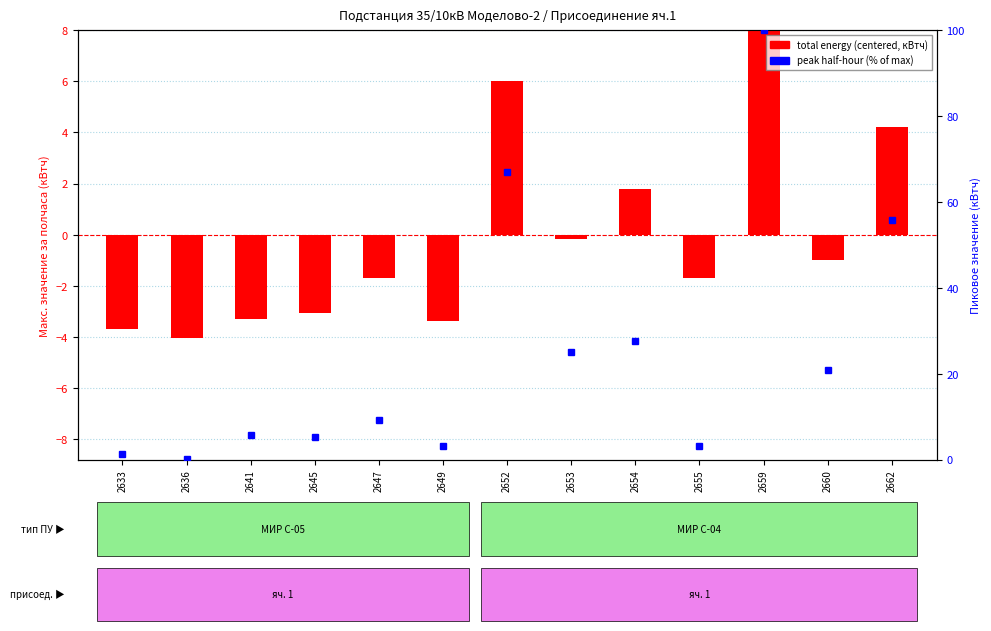

Which series has the largest range (max minus min)?

peak half-hour